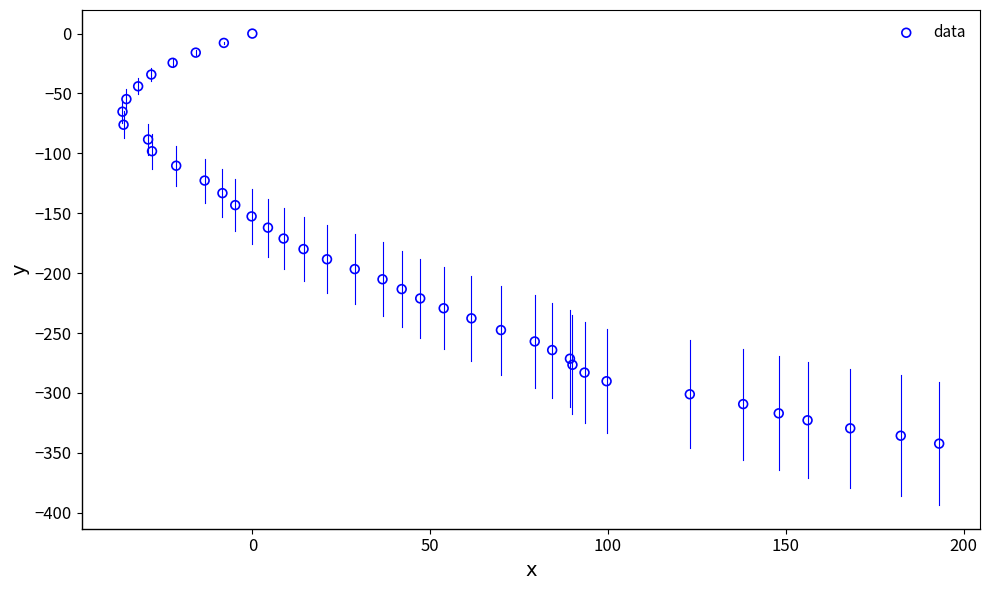

What is the range of X values (max minus min)?

229.6